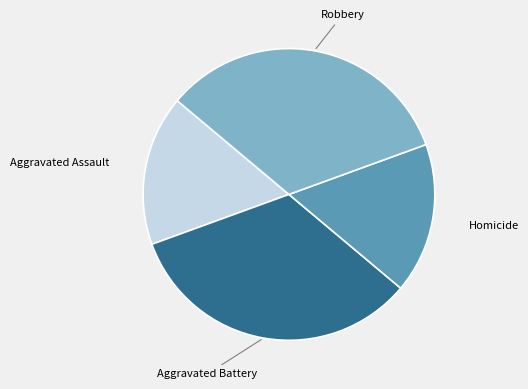

The Homicide slice represents 17% of the pie. True or false?

True